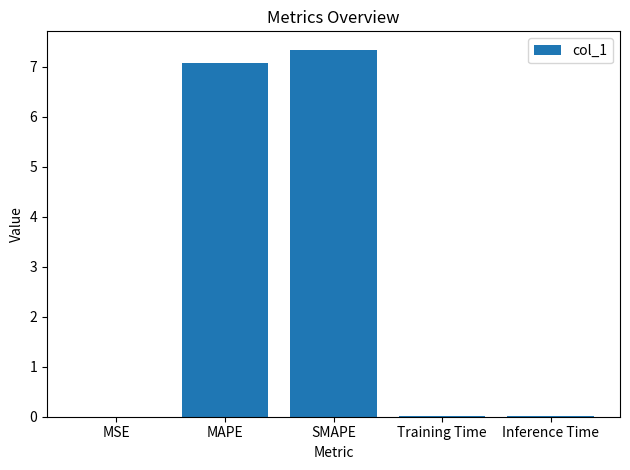

What is the sum of all values?

14.4